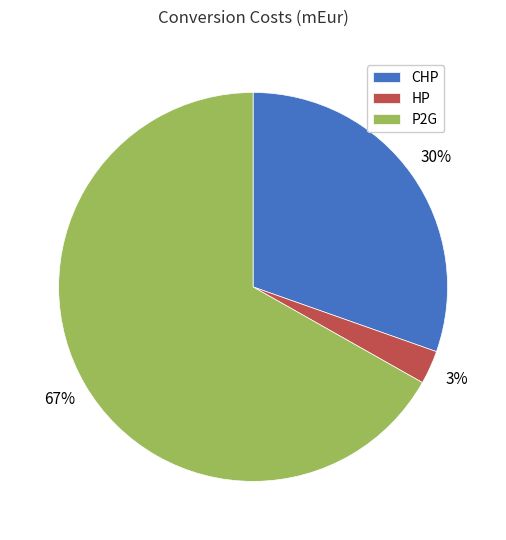

Combined, do CHP and P2G account for over 50%?

Yes